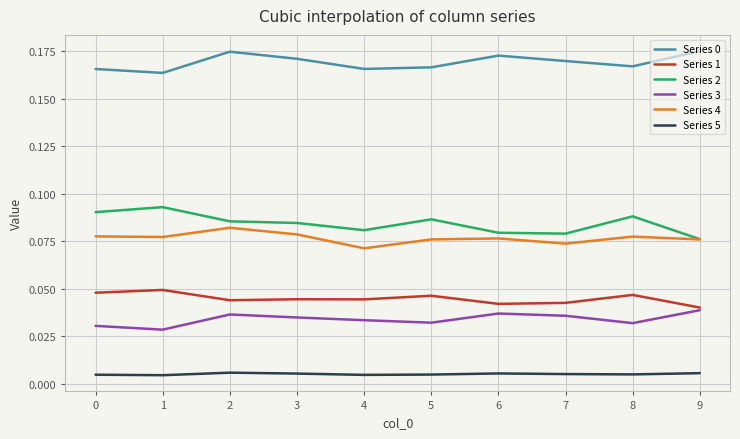

True or false: Series 4 and Series 3 intersect in this chart.

False